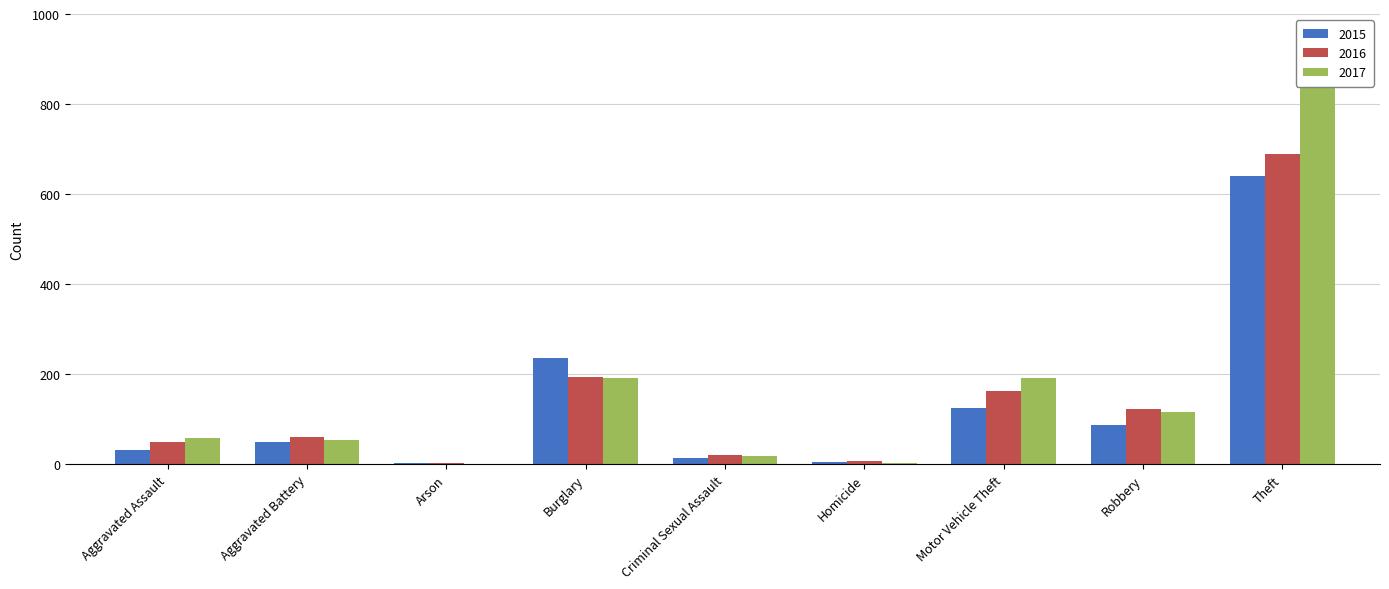

How many bars are there in each group?

3